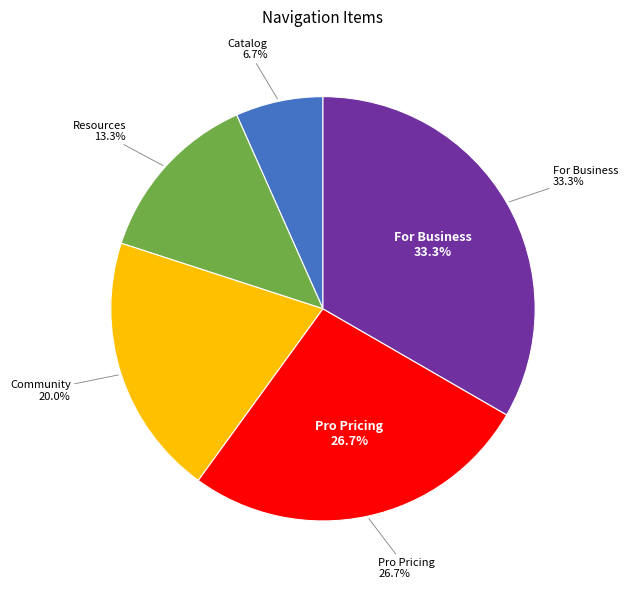

Between Community and Resources, which is larger?

Community